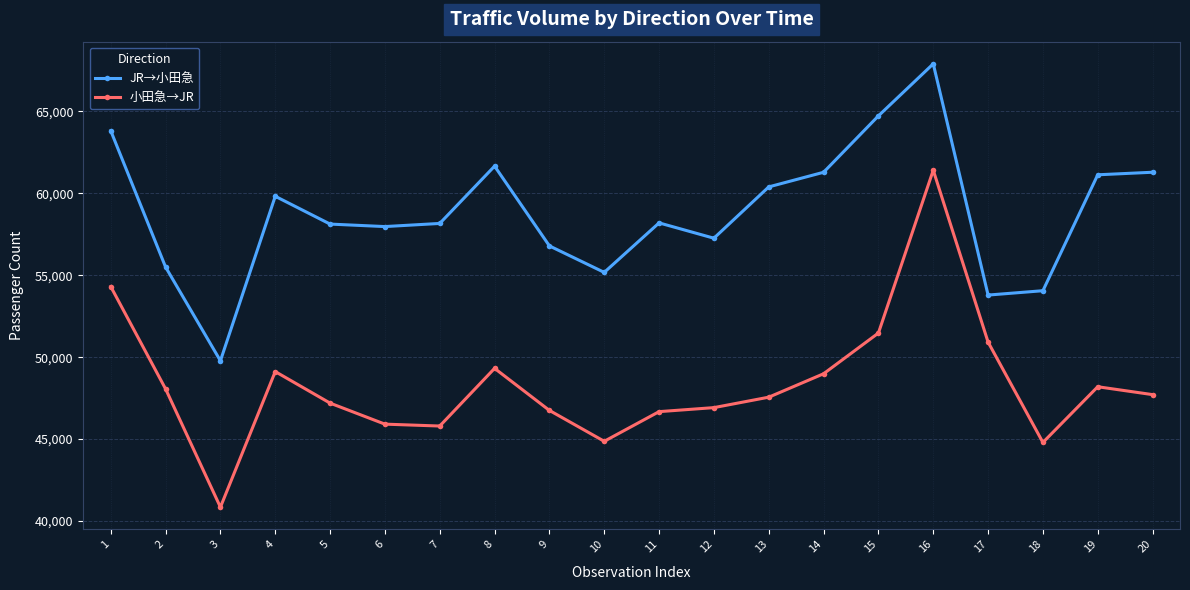

Read the 小田急→JR value at 17.

50918